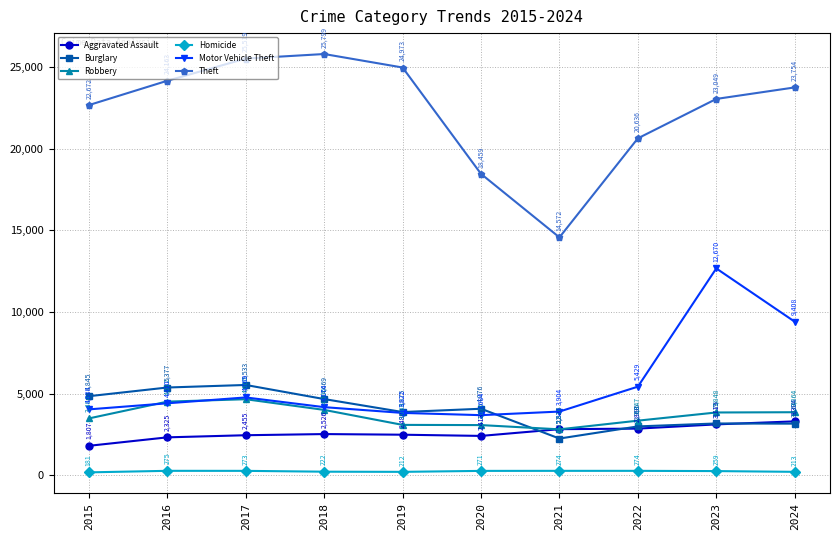

Where is Aggravated Assault nearest to the value 2555?

2018